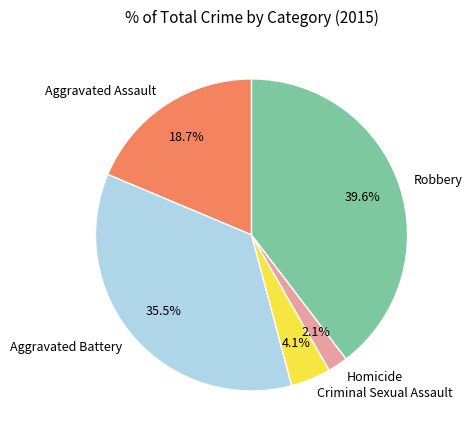

How many slices are in this pie chart?

5